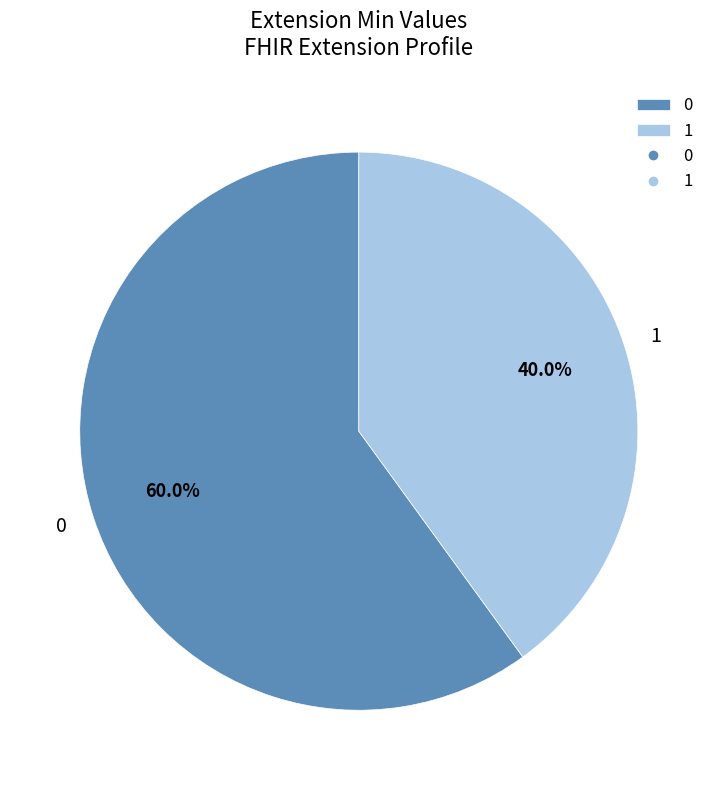

Count the number of slices in the pie.

2